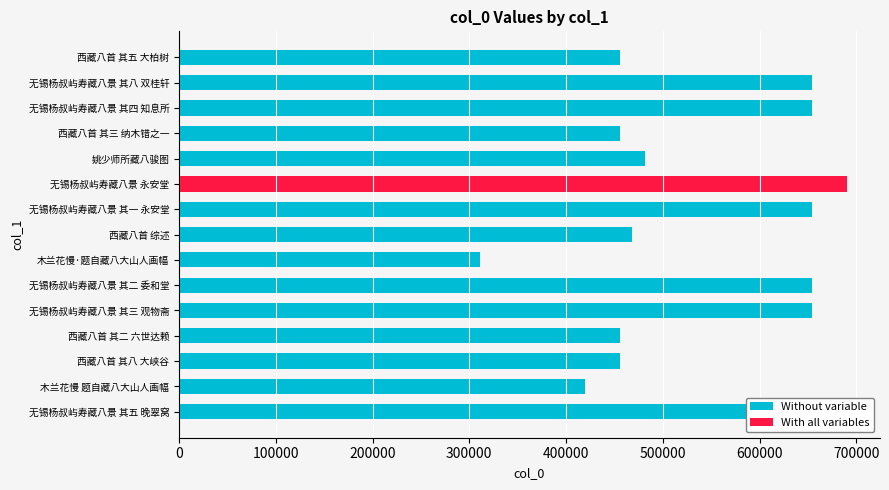

Is it true that the value at 西藏八首 其三 纳木错之一 is 456318?

True